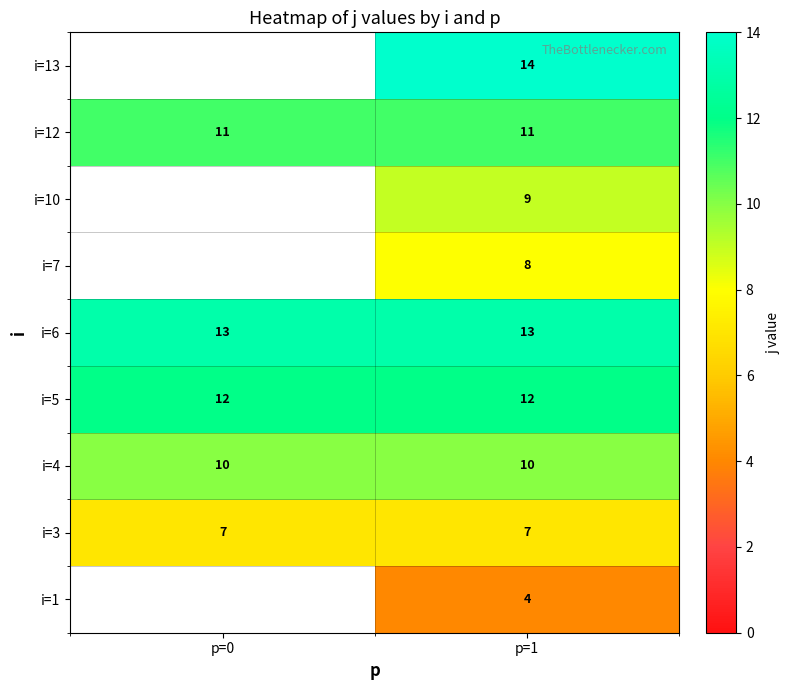

At which category is the sum across all series the highest?

p=1